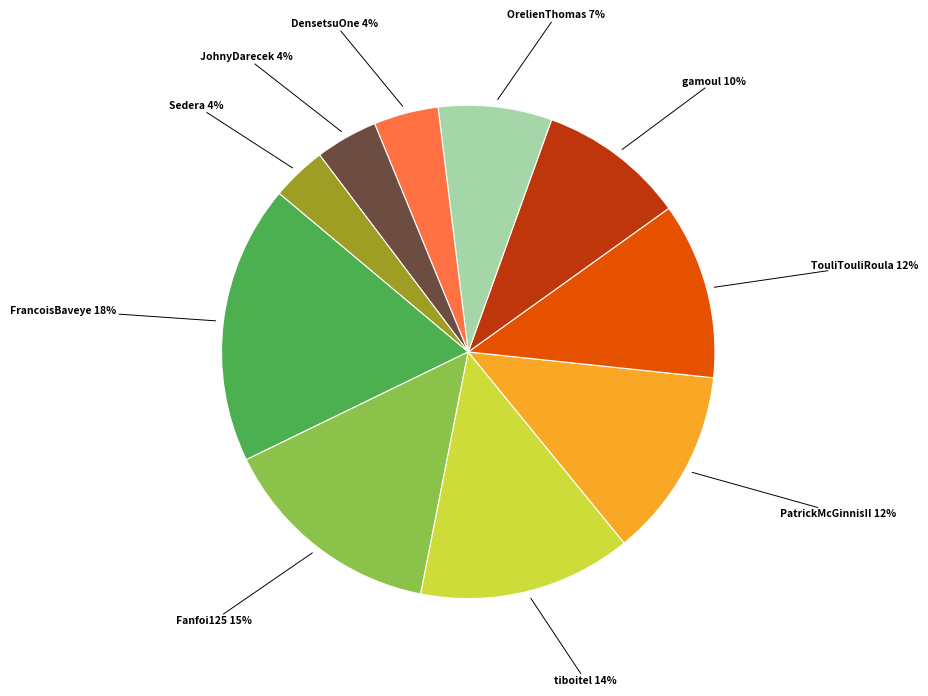

Which category has the biggest portion of the pie?

FrancoisBaveye